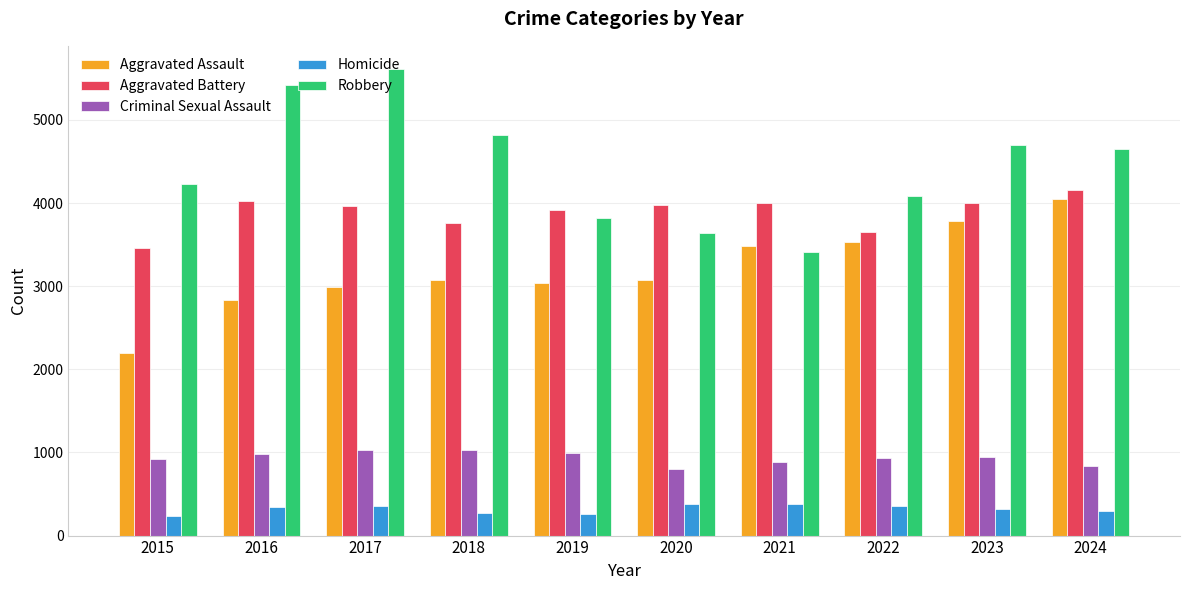

At which label does Criminal Sexual Assault first exceed 941?

2016